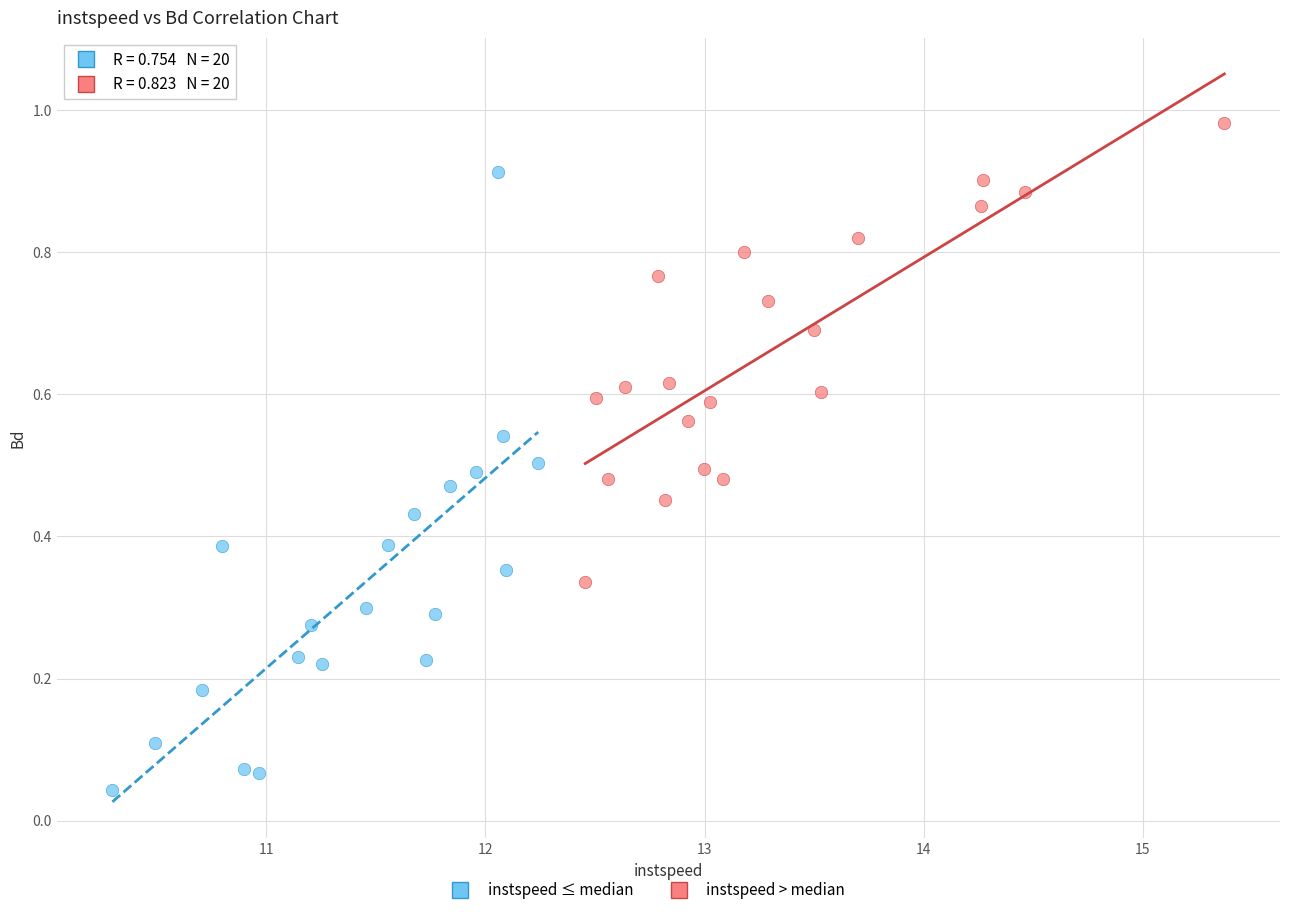

Which series contains the lowest Y value?

instspeed ≤ median